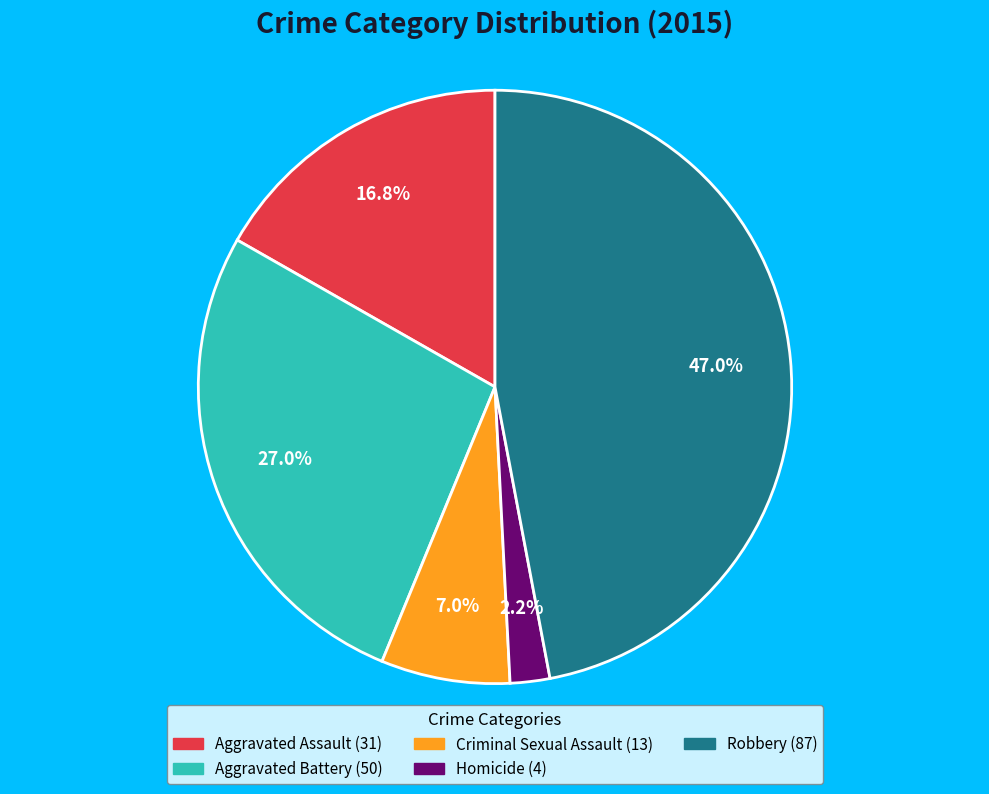

Rank the categories by value from lowest to highest.

Homicide, Criminal Sexual Assault, Aggravated Assault, Aggravated Battery, Robbery